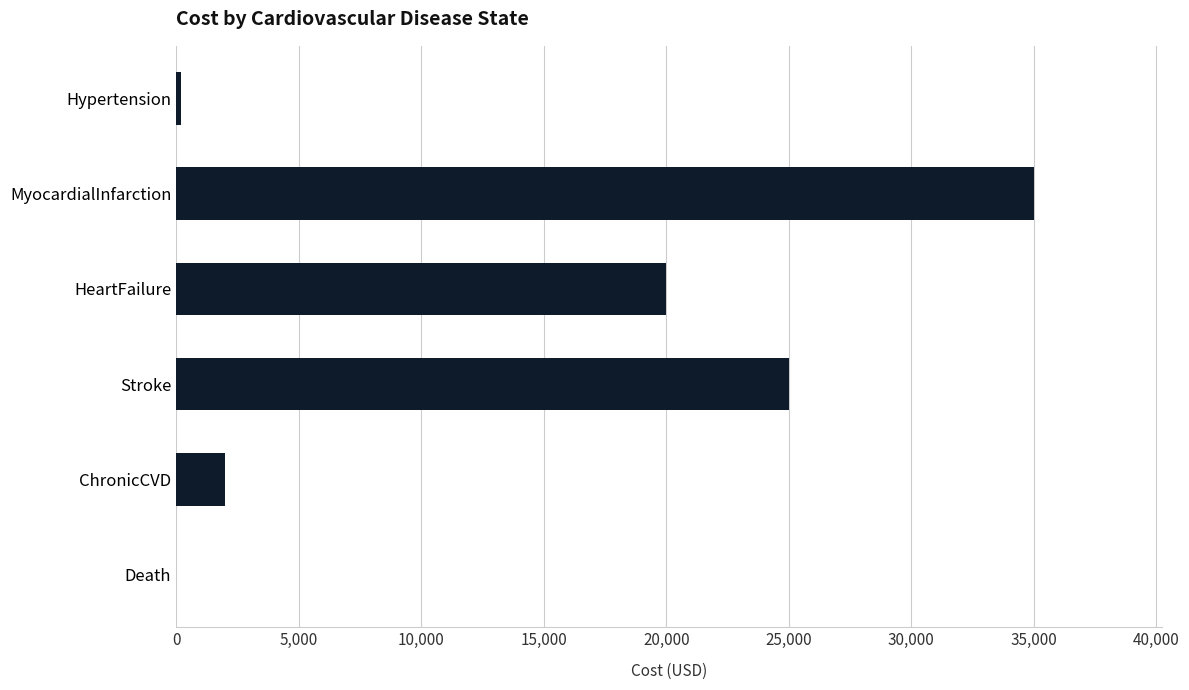

What is the sum of all values?

82200